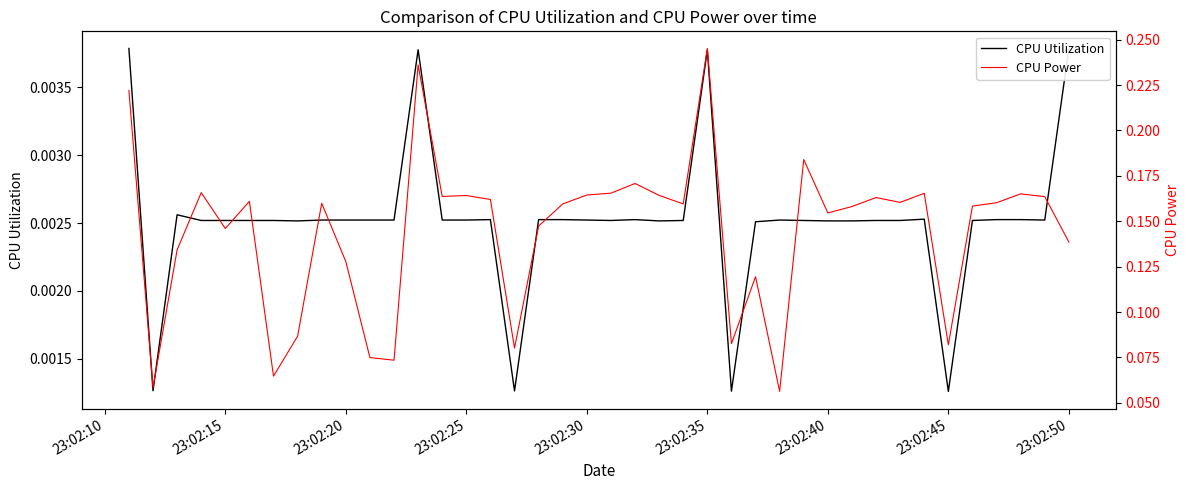

Which series has the largest total across all categories?

CPU Power